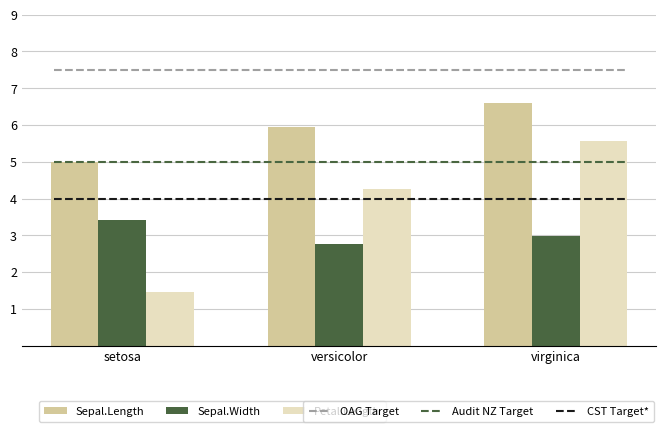

What is the total value across all series at versicolor?

13.0